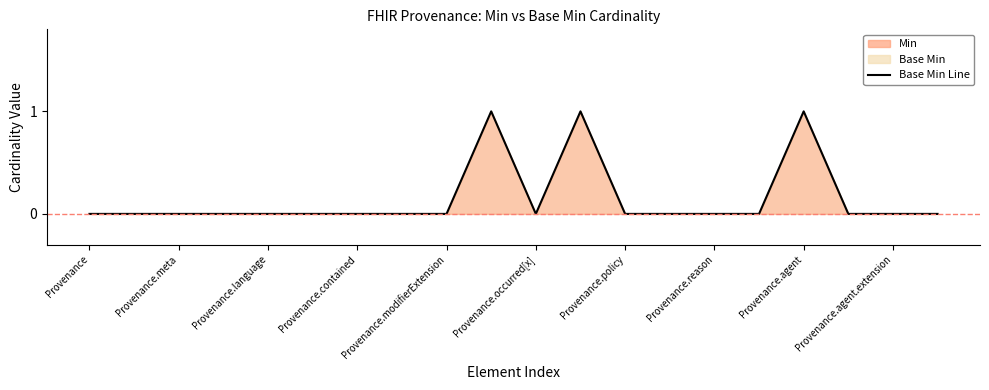

The value at Provenance.contained is 1. True or false?

False